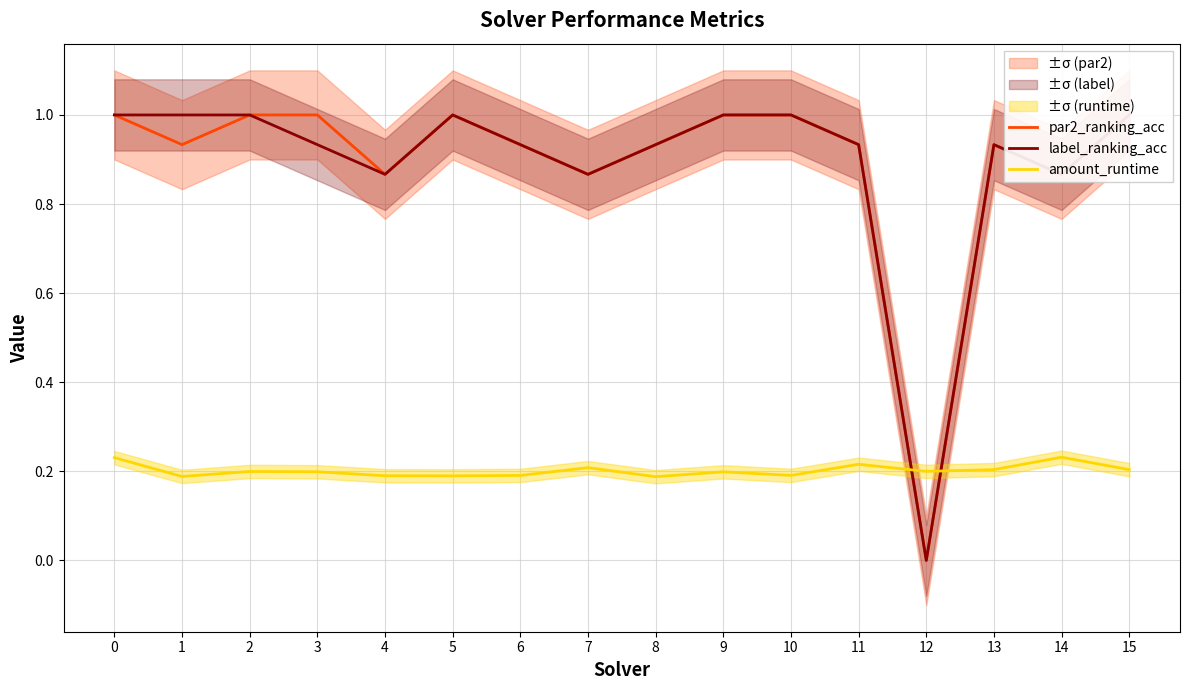

Read the par2_ranking_acc value at 9.

1.0